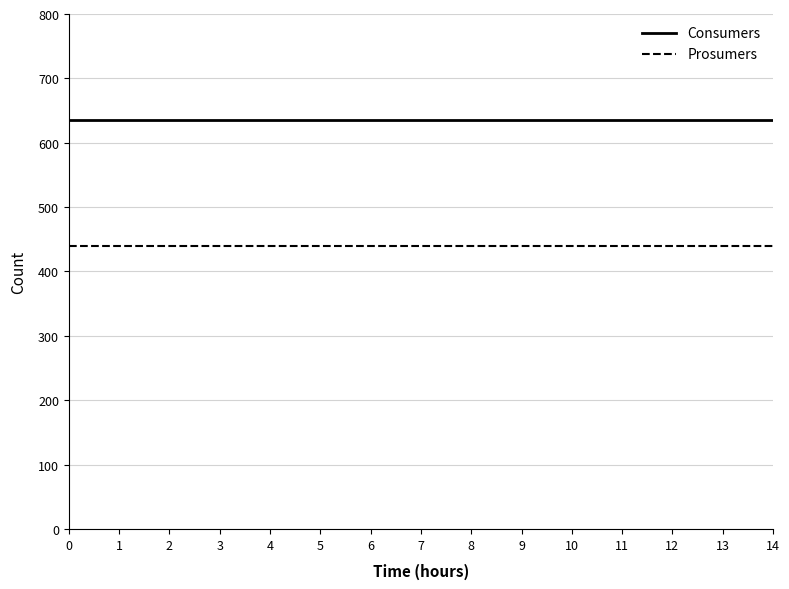

What are all the series names shown in the legend?

Consumers, Prosumers